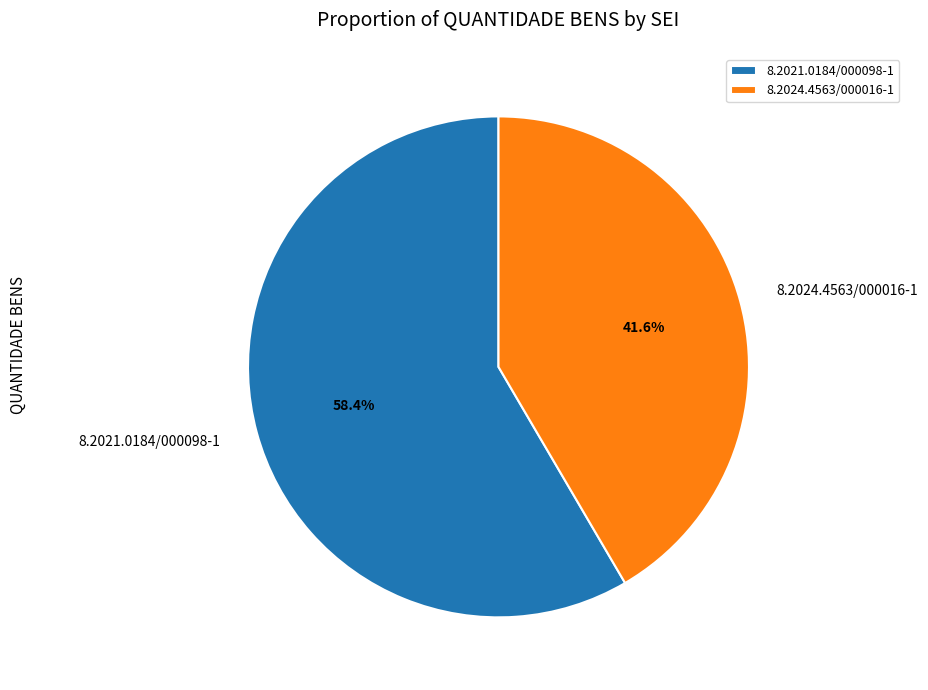

To the nearest percent, what is the average slice percentage?

50%